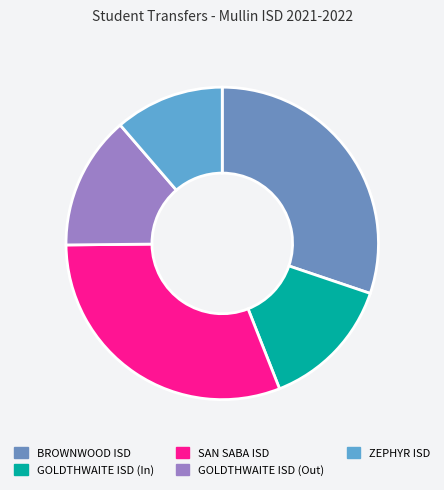

Count the number of slices in the pie.

5